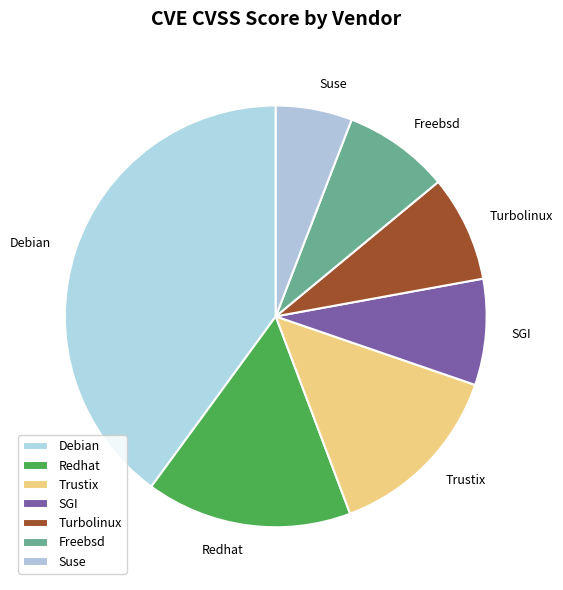

Do Redhat and Turbolinux together represent more than half of the pie?

No